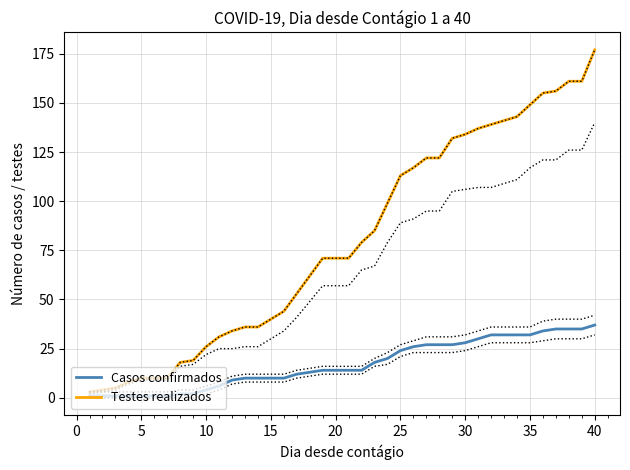

How many lines are shown in the chart?

2